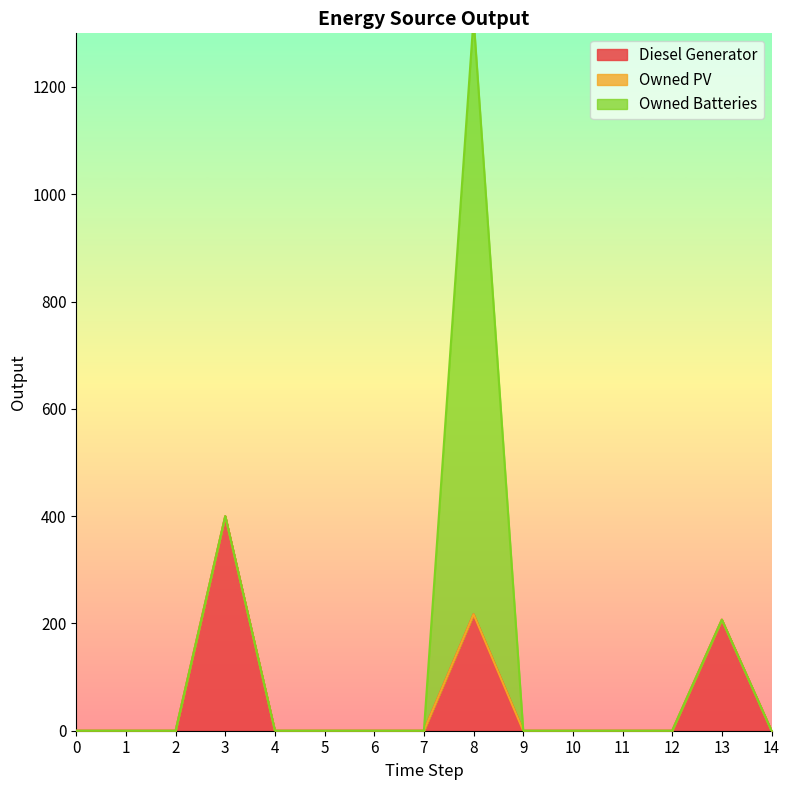

Reading left to right, transcribe all the data shown in this chart.

Diesel Generator: 0=0	1=0	2=0	3=400	4=0	5=0	6=0	7=0	8=217	9=0	10=0	11=0	12=0	13=207	14=0
Owned PV: 0=0	1=0	2=0	3=0	4=0	5=0	6=0	7=0	8=0	9=0	10=0	11=0	12=0	13=0	14=0
Owned Batteries: 0=0	1=0	2=0	3=0	4=0	5=0	6=0	7=0	8=1111	9=0	10=0	11=0	12=0	13=0	14=0